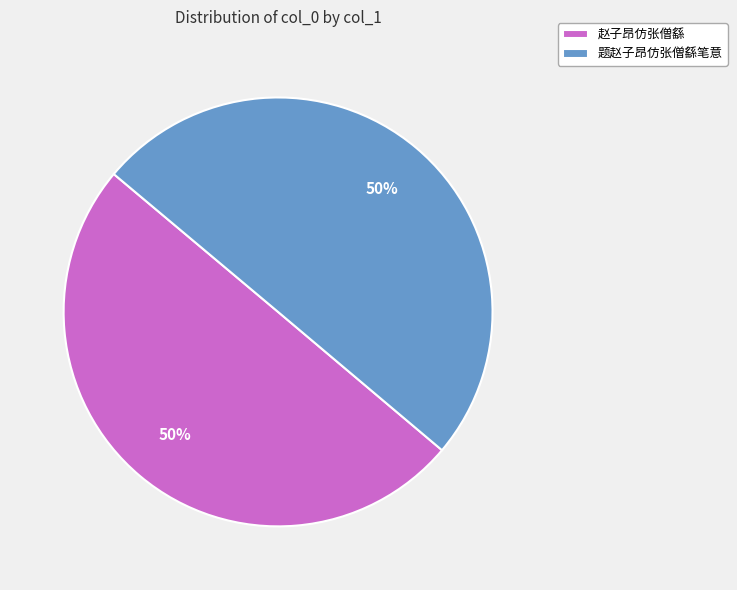

What is the ratio of the value at 赵子昂仿张僧繇 to the value at 题赵子昂仿张僧繇笔意?

1.0